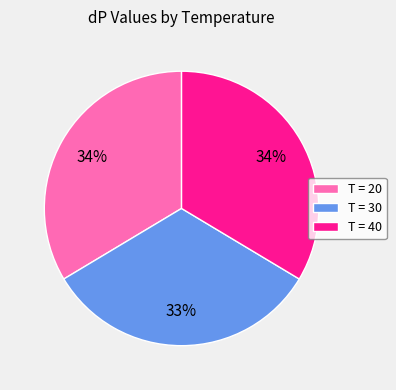

Is there a majority slice in this chart?

No